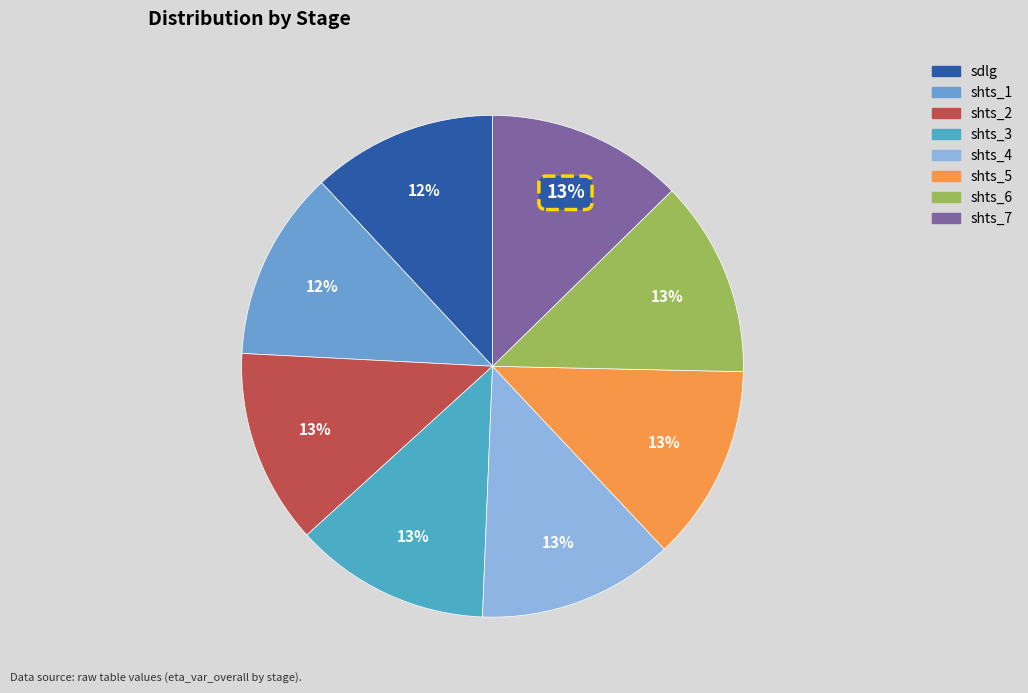

Does sdlg account for over 50% of the chart?

No